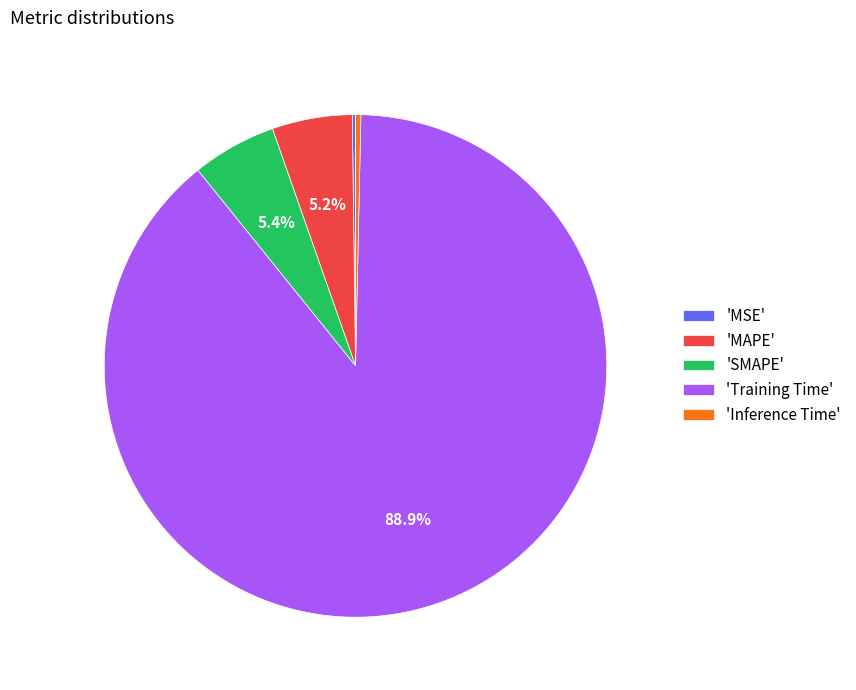

Do 'Training Time' and 'MAPE' together represent more than half of the pie?

Yes